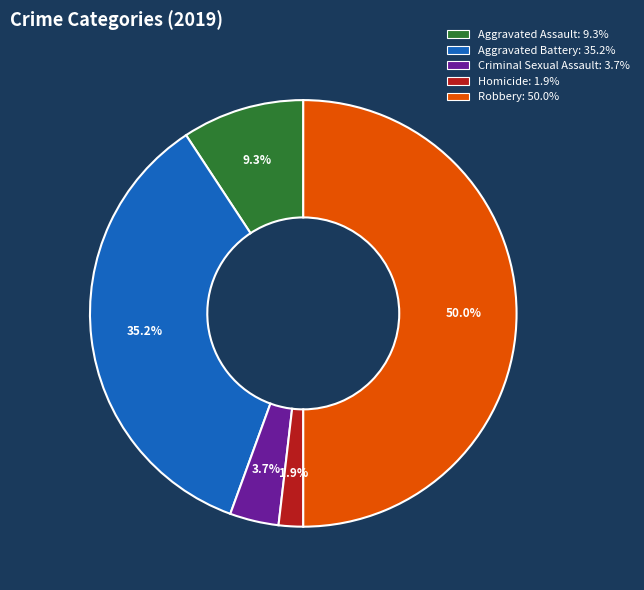

Combined, do Aggravated Assault and Robbery account for over 50%?

Yes